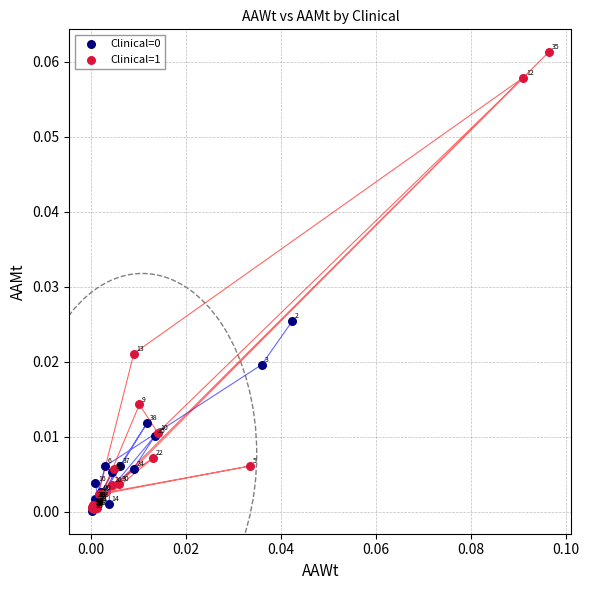

Which series reaches the maximum Y coordinate?

Clinical=1